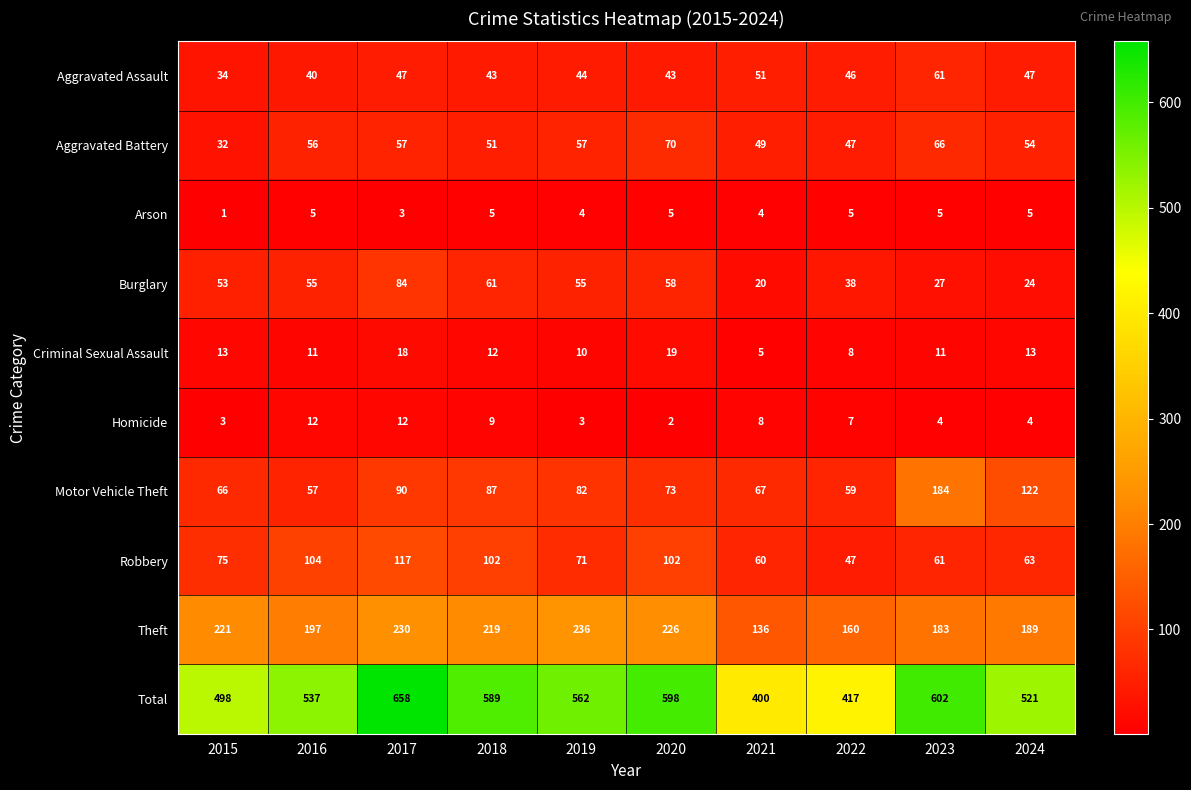

What is the maximum value shown in the chart?

658